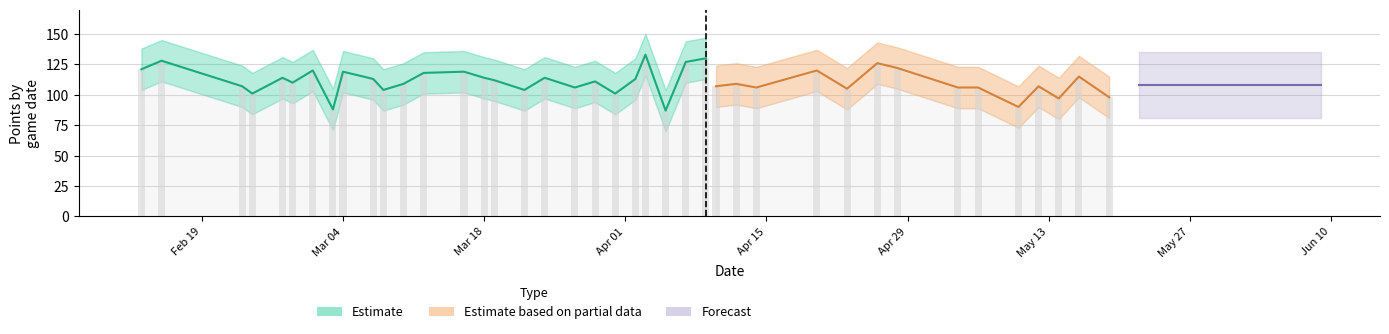

What is the average value of the lower_band series?

94